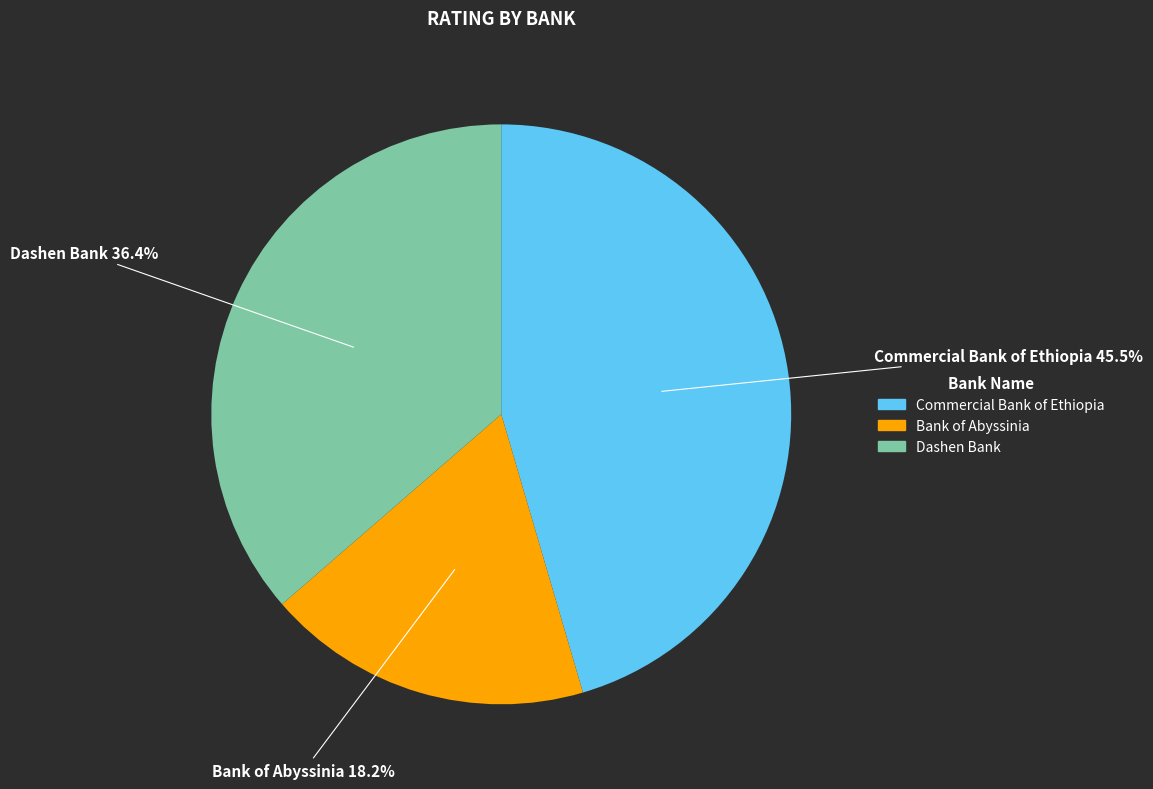

To the nearest percent, what percentage of the pie is Bank of Abyssinia?

18%